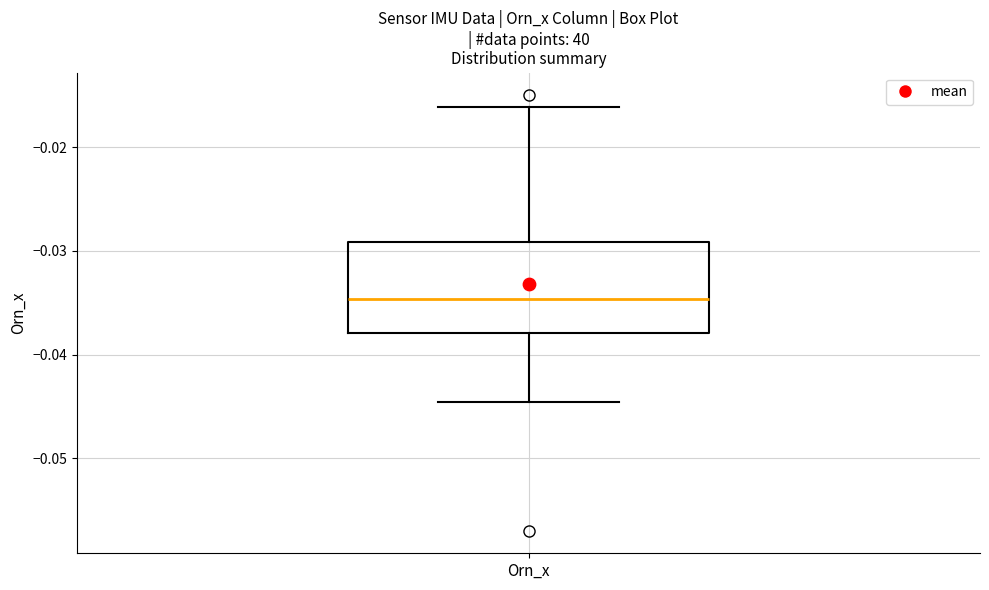

Transcribe this box plot: give where the median line is, the range the box spans, and where the two whiskers end, as read against the y-axis. The values are not printed on the chart, so give them approximately, as read against the axis.

median -0.035, box -0.038 to -0.029, whiskers -0.045 to -0.016